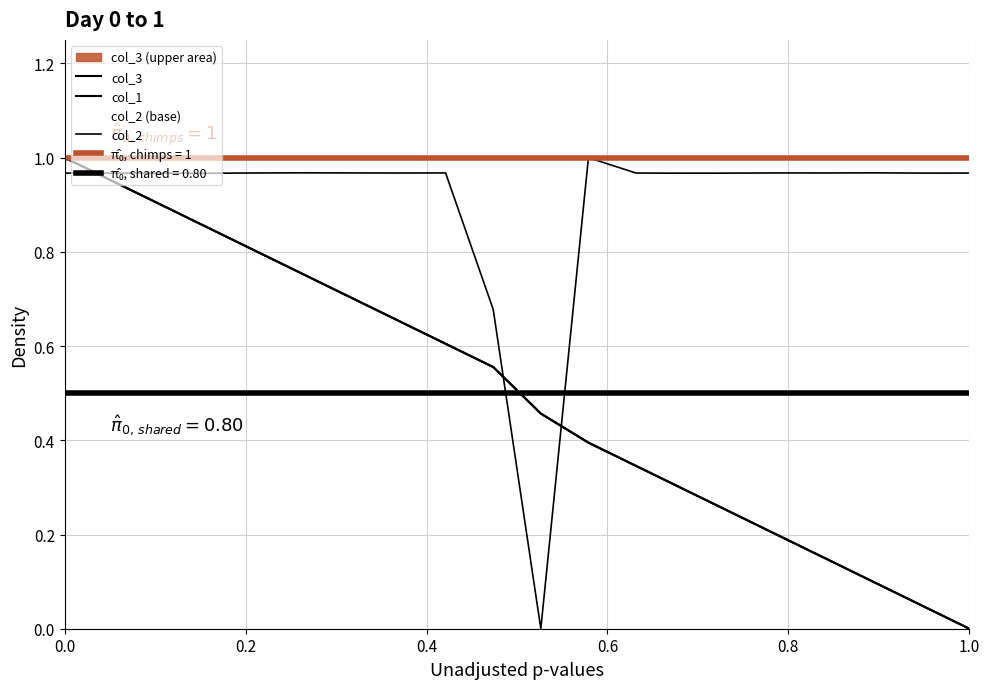

What is the sum of all col_1 values?

10.0